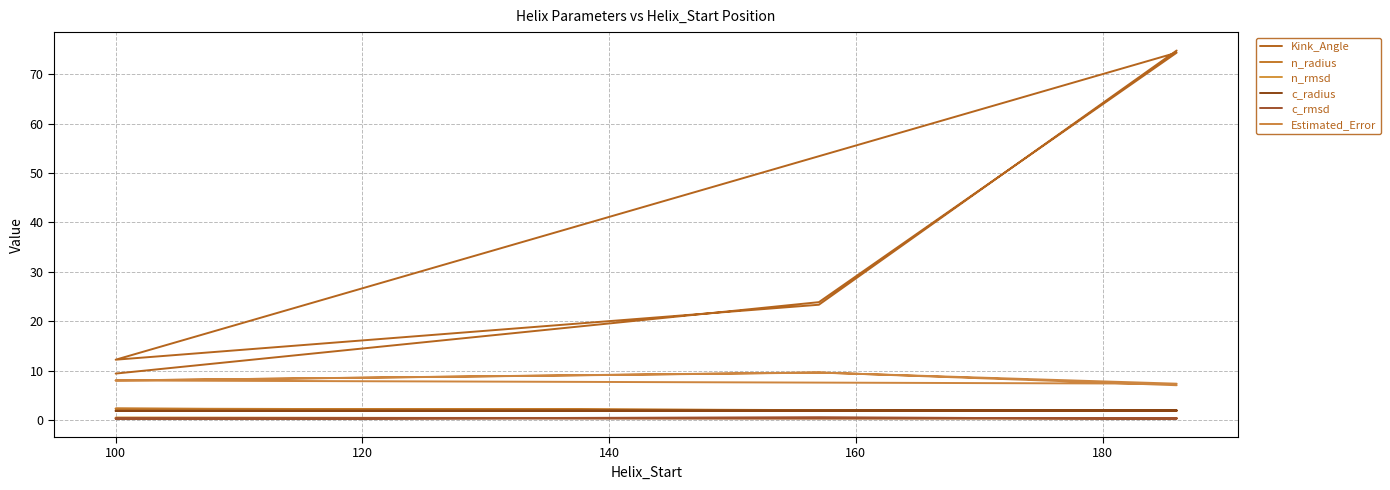

What is the sum of all c_rmsd values?

2.2